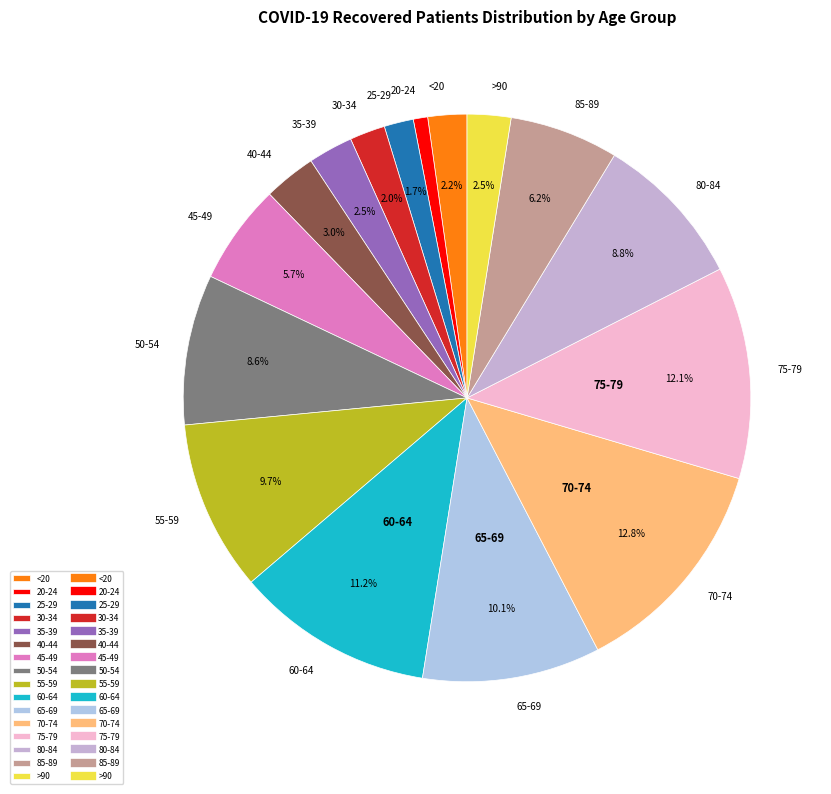

What percentage is the 65-69 slice, to the nearest percent?

10%